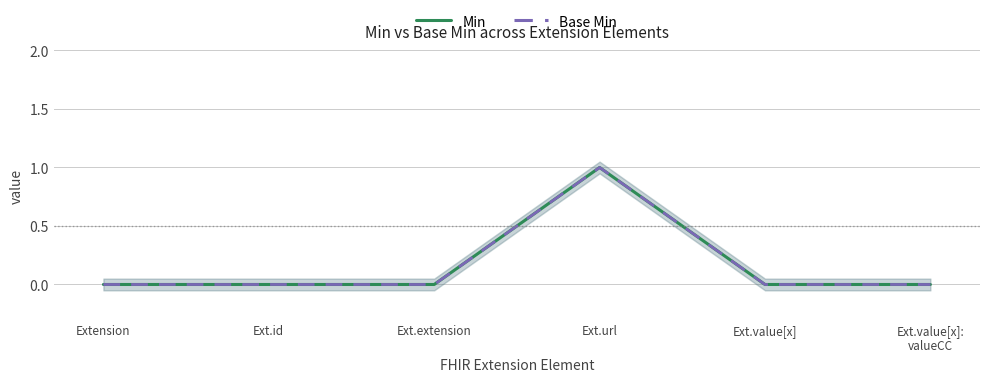

At how many categories does at least one series exceed 0?

1